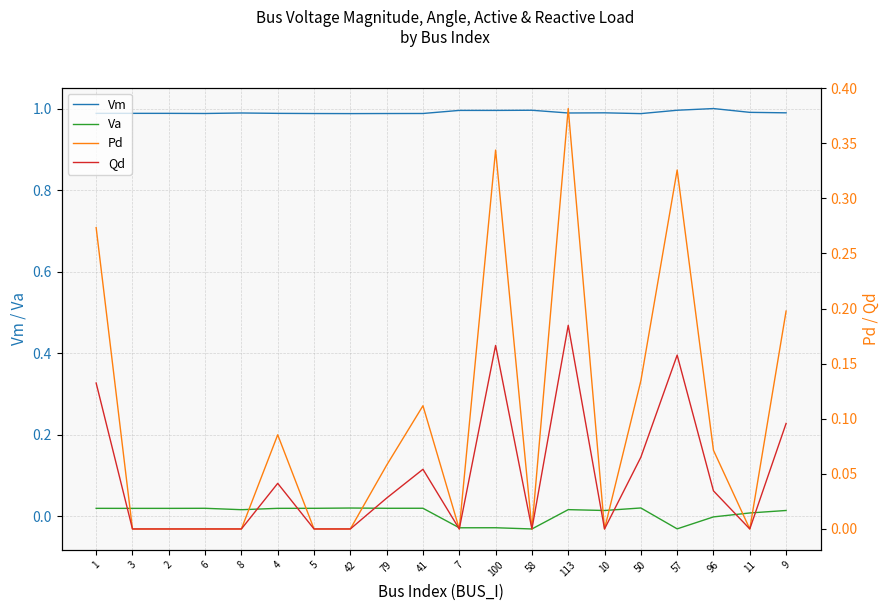

How many interior local peaks does the Vm series have?

6